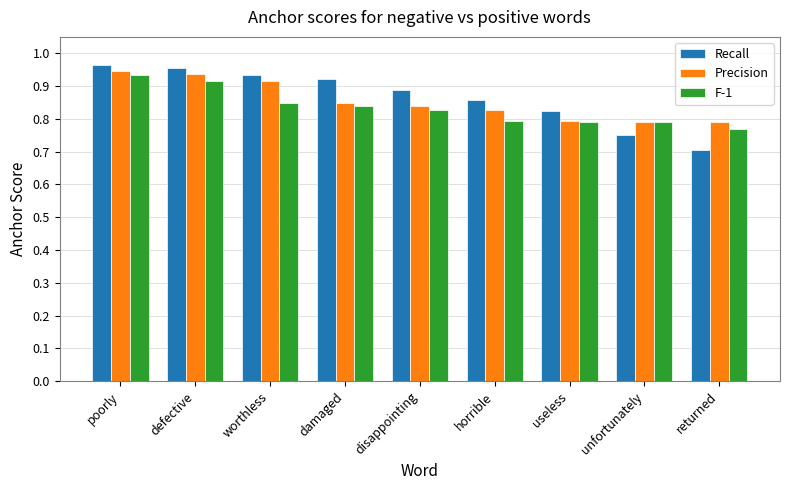

What is the total value across all series at damaged?

2.6